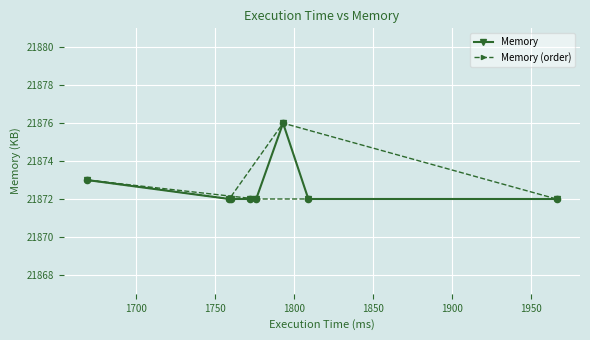

What is the value of the Memory point at the 1st from the left?

21873